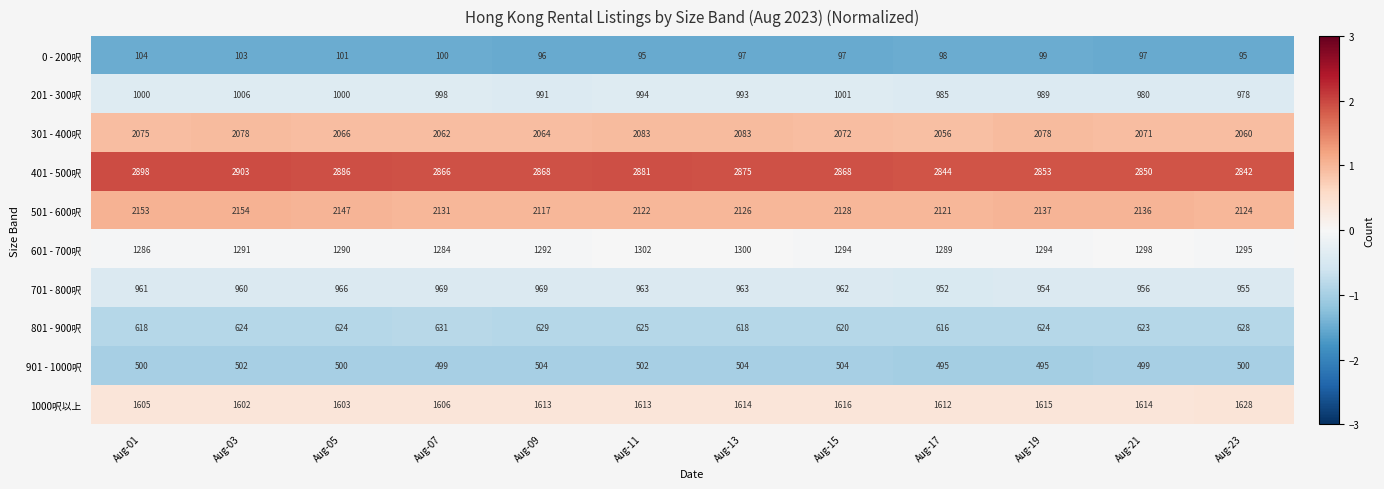

What is the sum of the 0 - 200呎 values at Aug-07 and Aug-03?

203